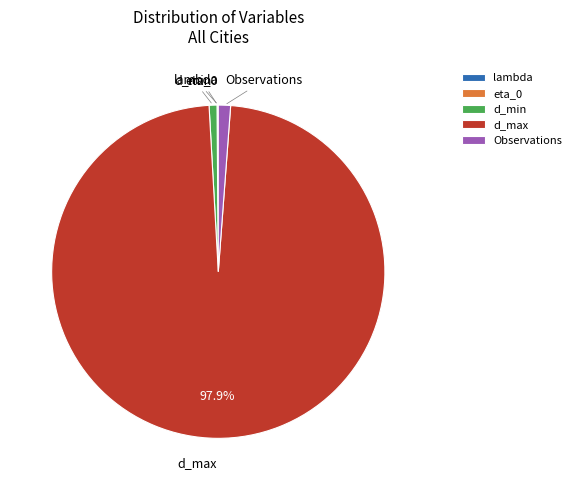

Does any single category account for the majority?

Yes